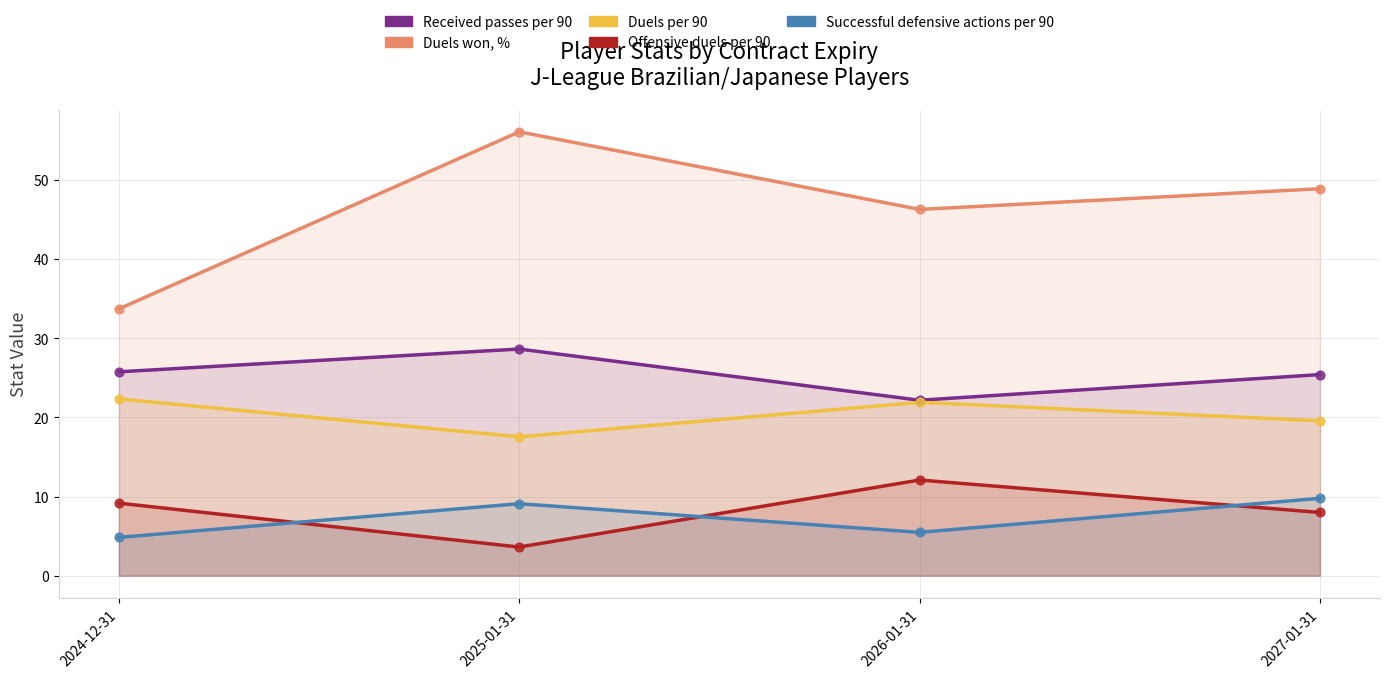

Is the value of Duels per 90 at 2026-01-31 greater than the value of Successful defensive actions per 90 at 2026-01-31?

Yes